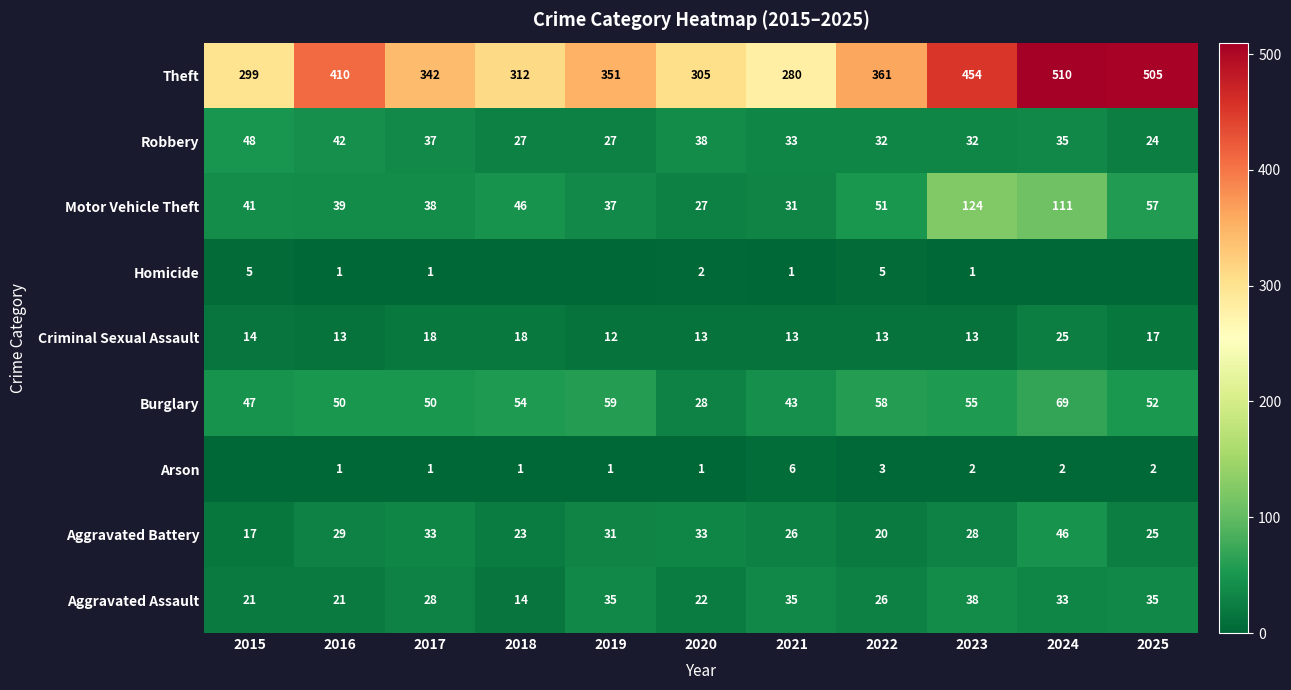

What is the spread (max minus min) of values at 2022?

358